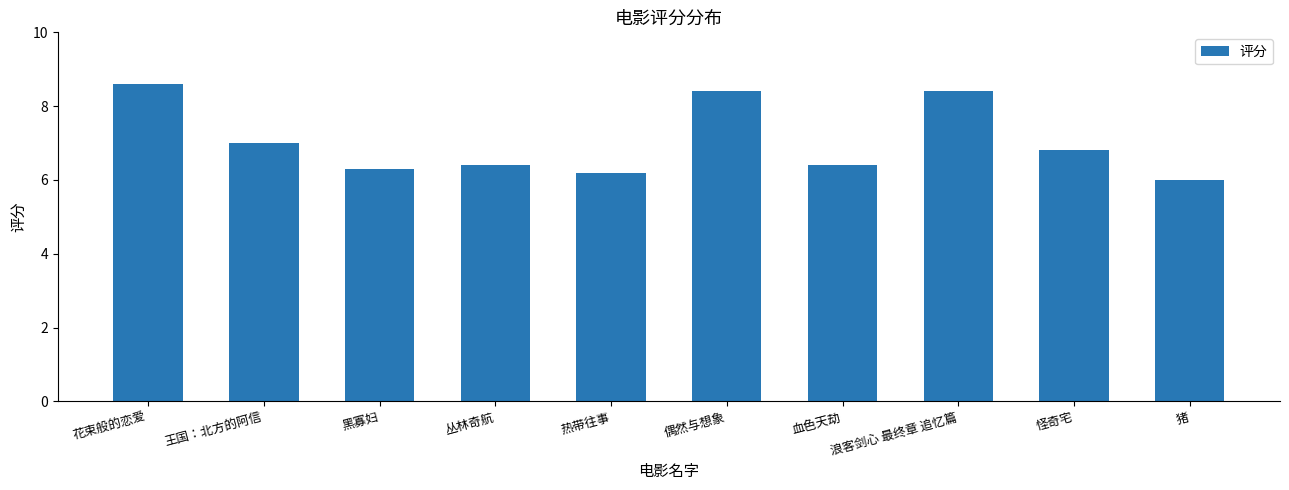

How many bars are there in total?

10